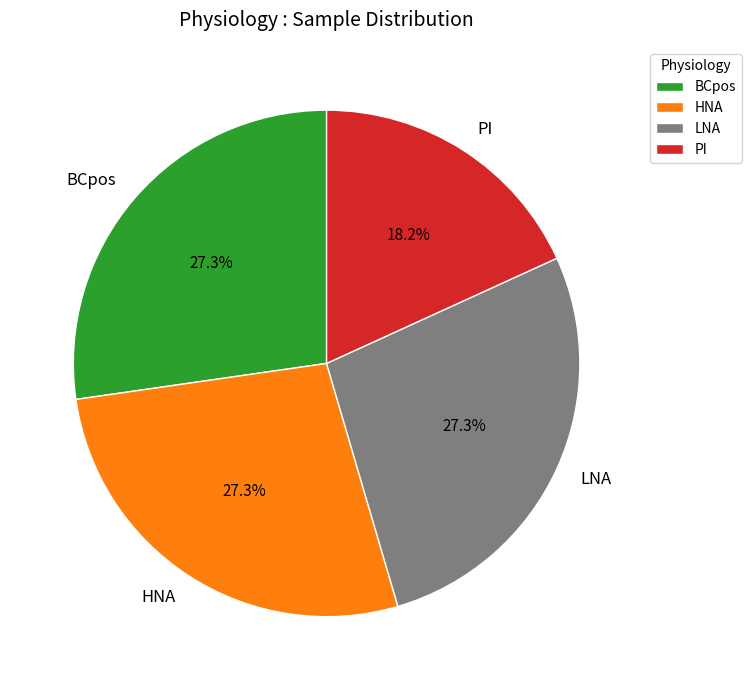

Is there a majority slice in this chart?

No